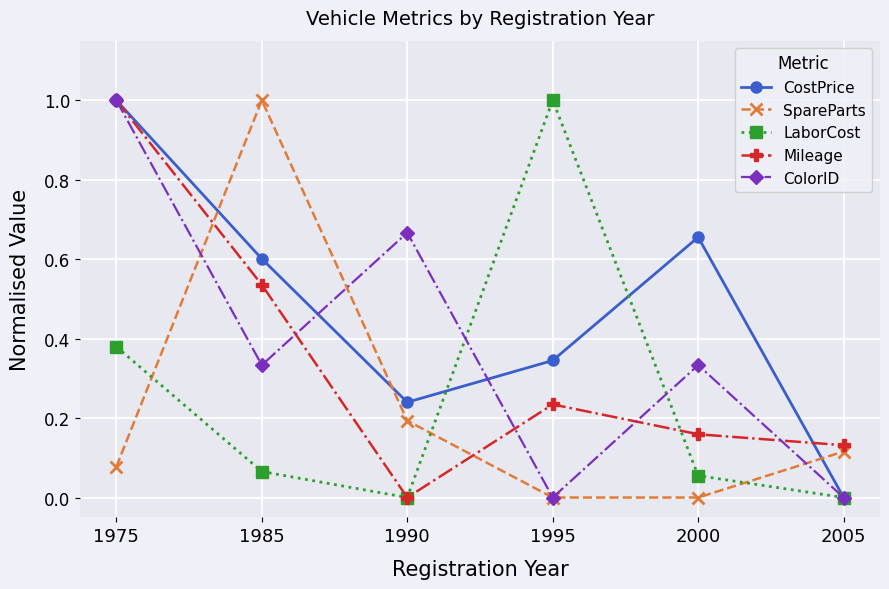

How many interior local valleys does the LaborCost series have?

1